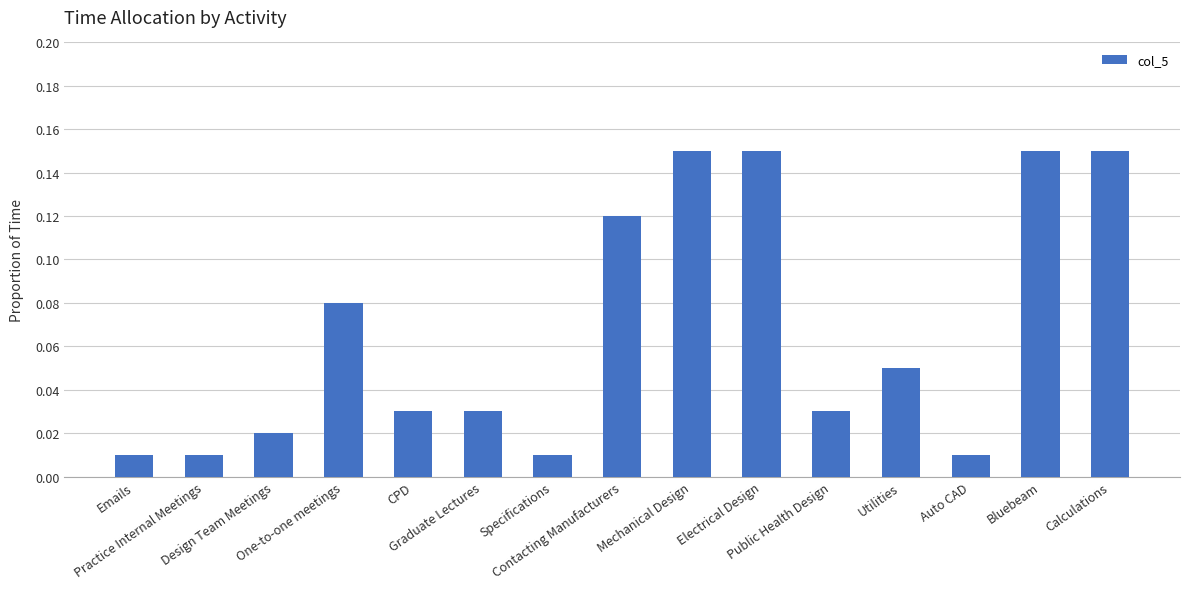

What is the sum of all values?

1.0